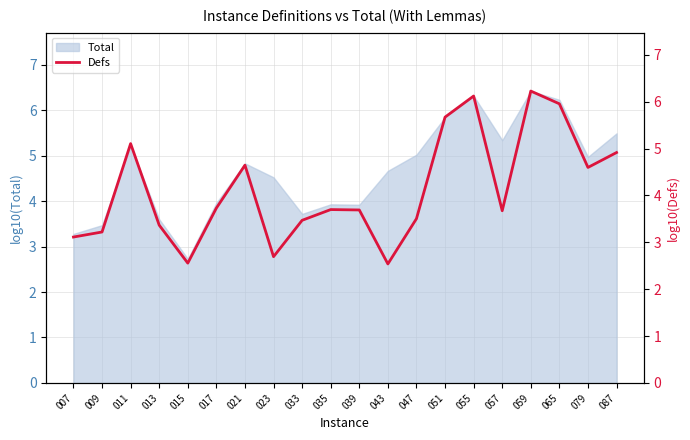

What is the smallest value displayed?

2.5